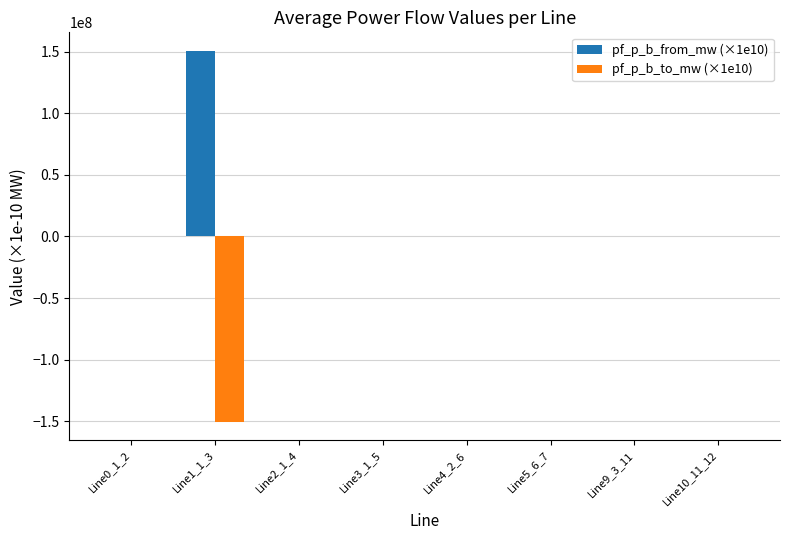

Which category has the highest value in the pf_p_b_from_mw (×1e10) series?

Line1_1_3